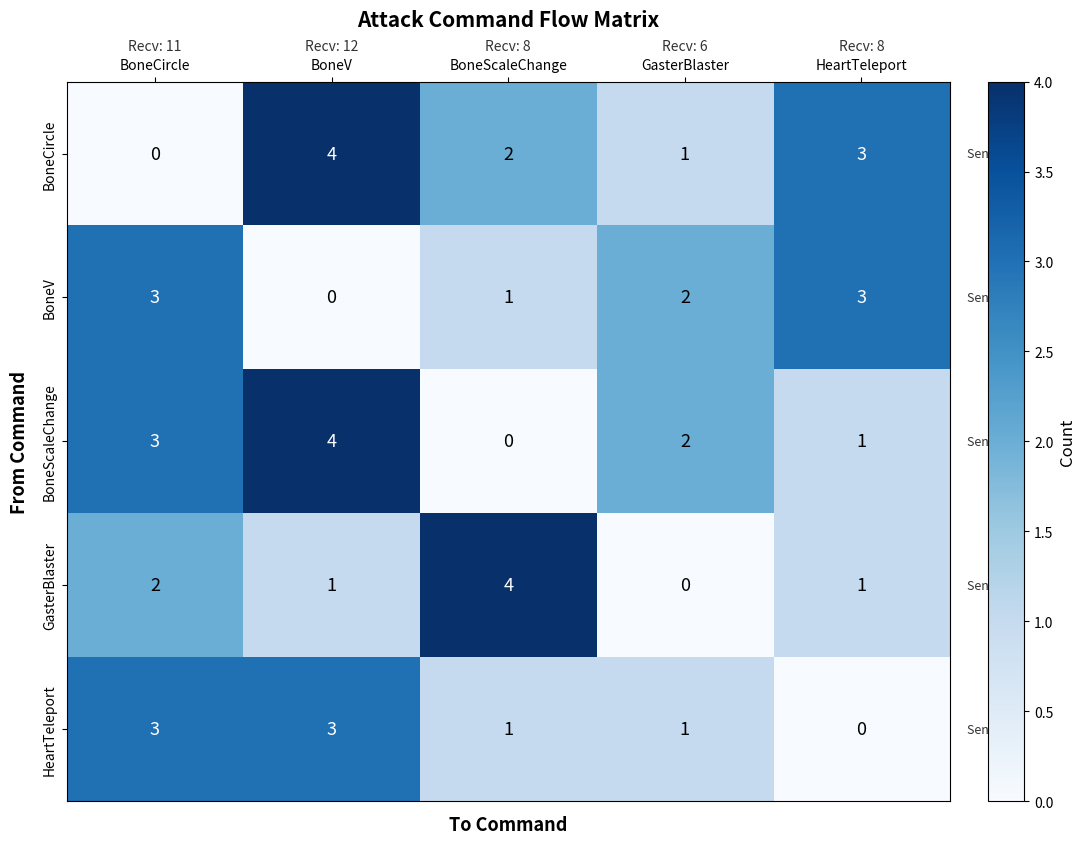

Is the value of BoneScaleChange at BoneV greater than the value of BoneCircle at BoneScaleChange?

Yes